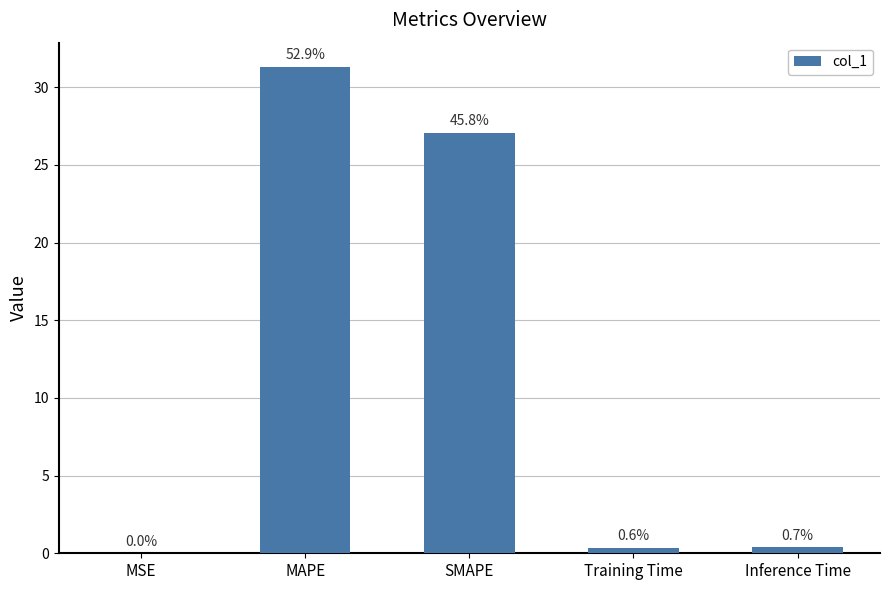

Are the bars horizontal?

No